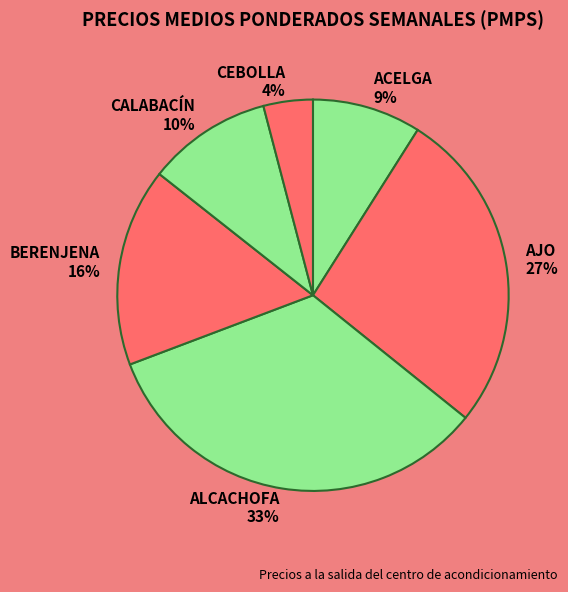

How many slices are in this pie chart?

6